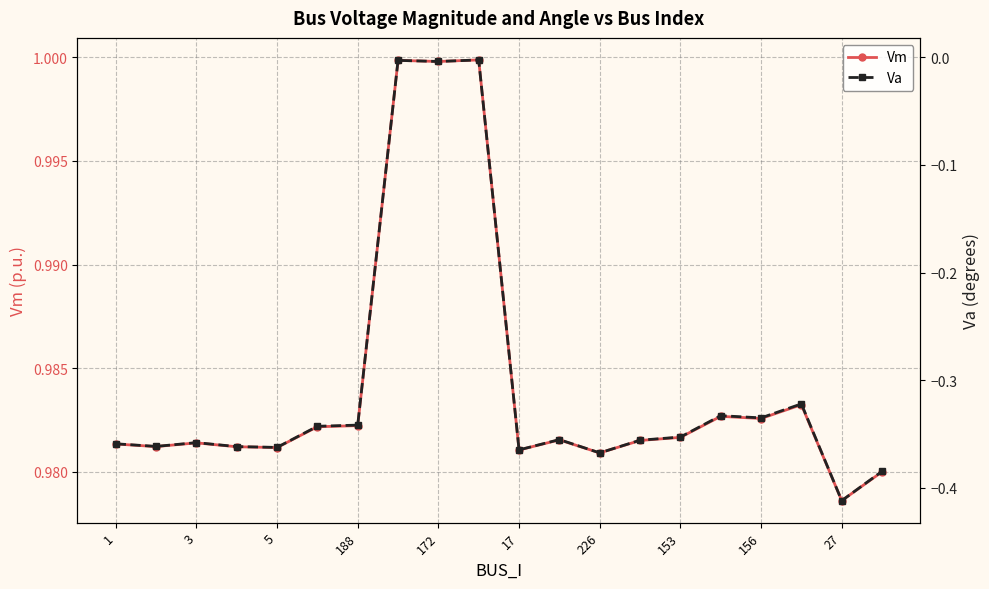

What is the minimum value shown in the chart?

-0.4